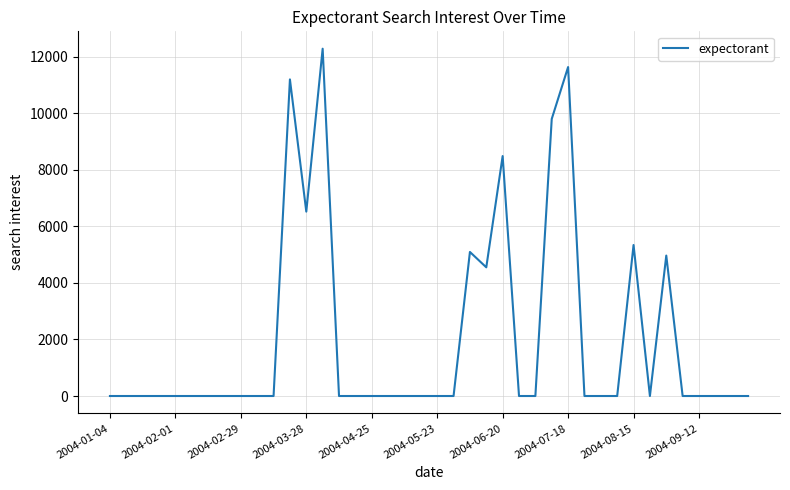

What is the greatest value displayed?

12284.2